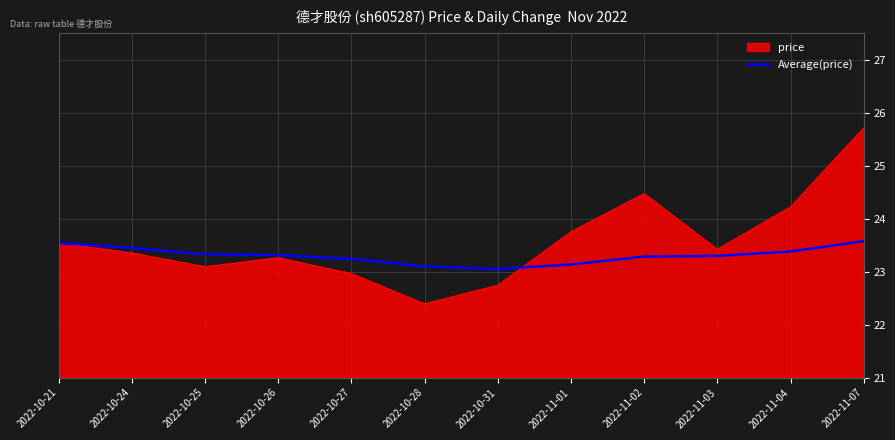

Which series changed the most between 2022-11-01 and 2022-11-04?

price